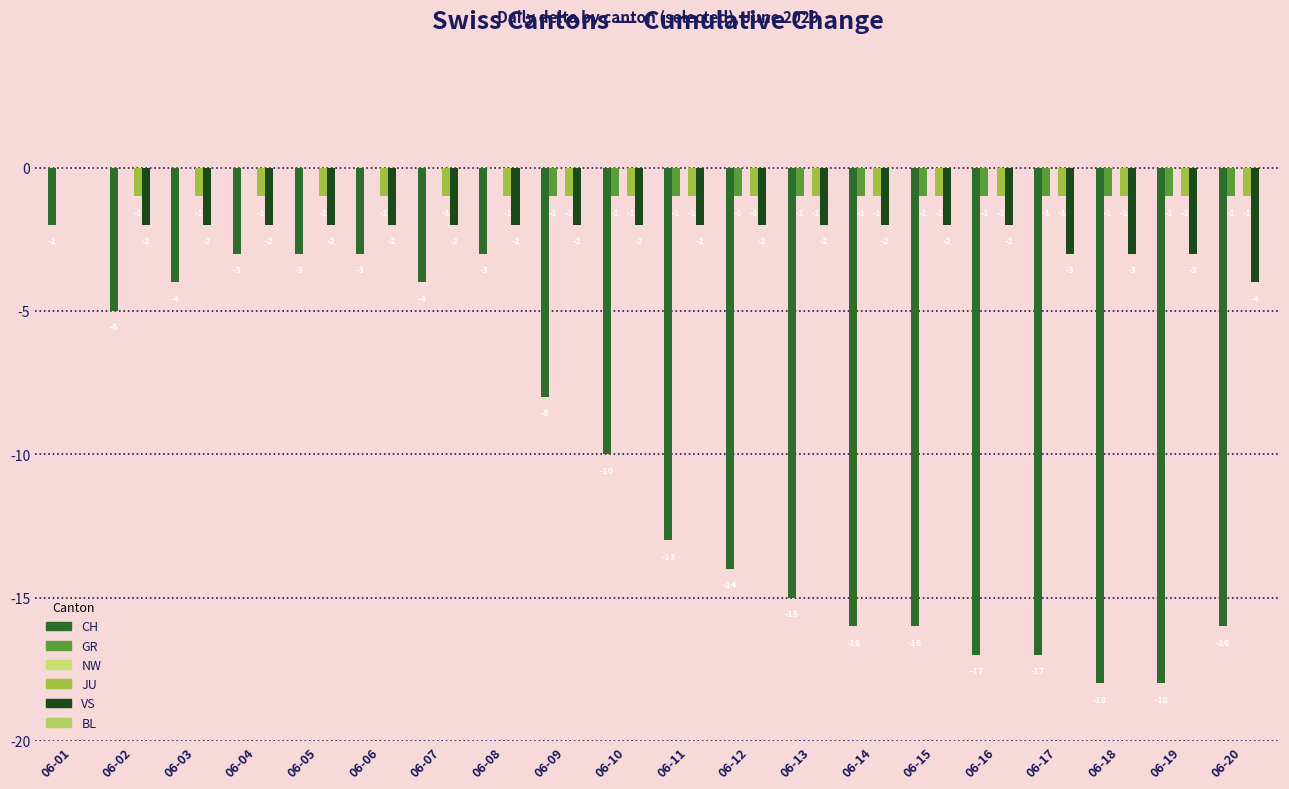

How many values in the CH series exceed -10?

9